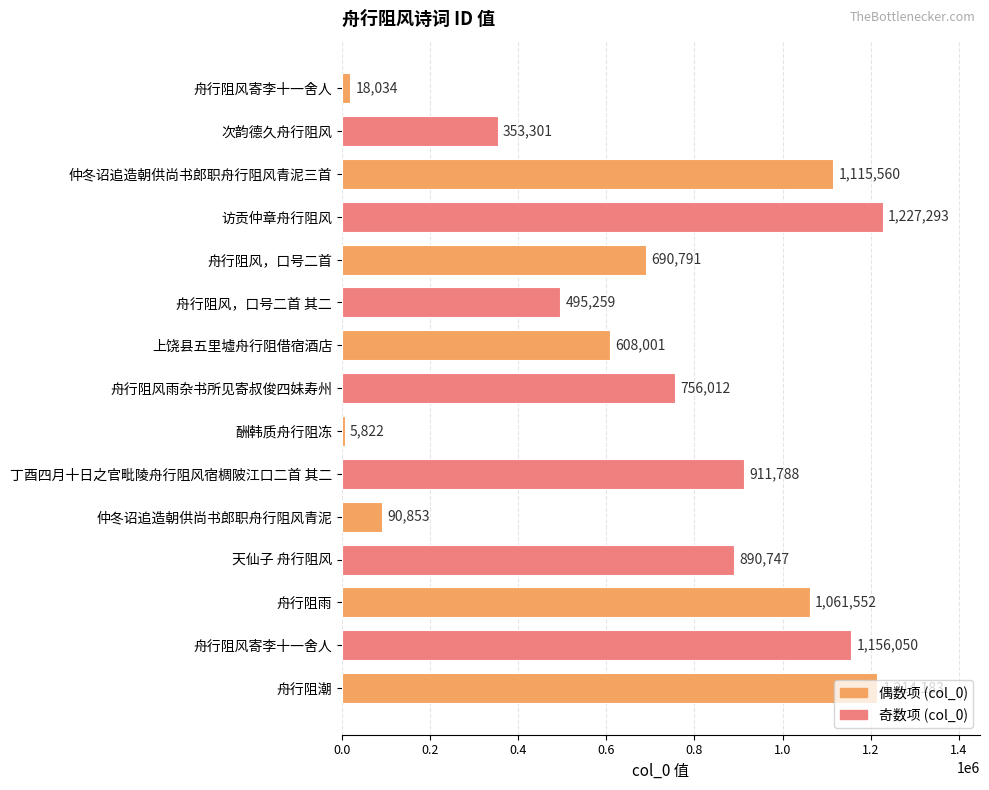

How many series are shown in this chart?

1